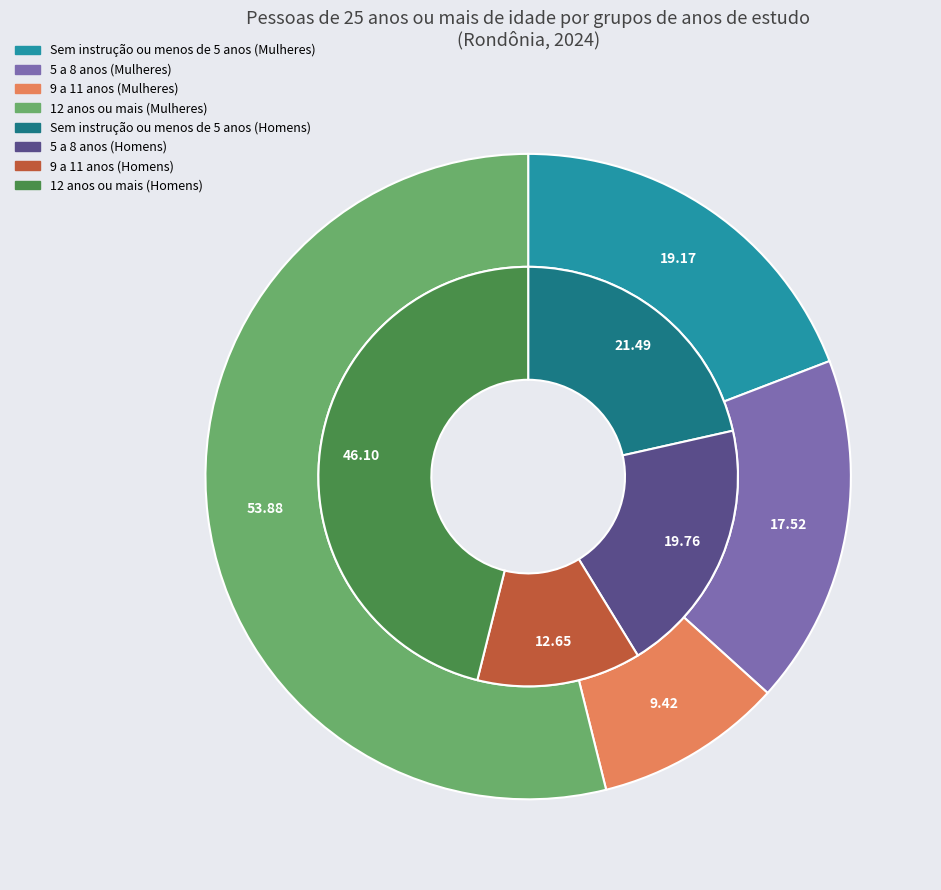

What percentage is the 9 a 11 anos slice, to the nearest percent?

9%